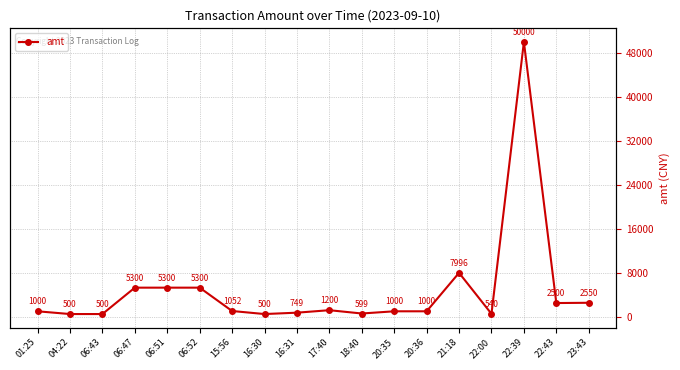

What is the value of the 2nd point from the left?

500